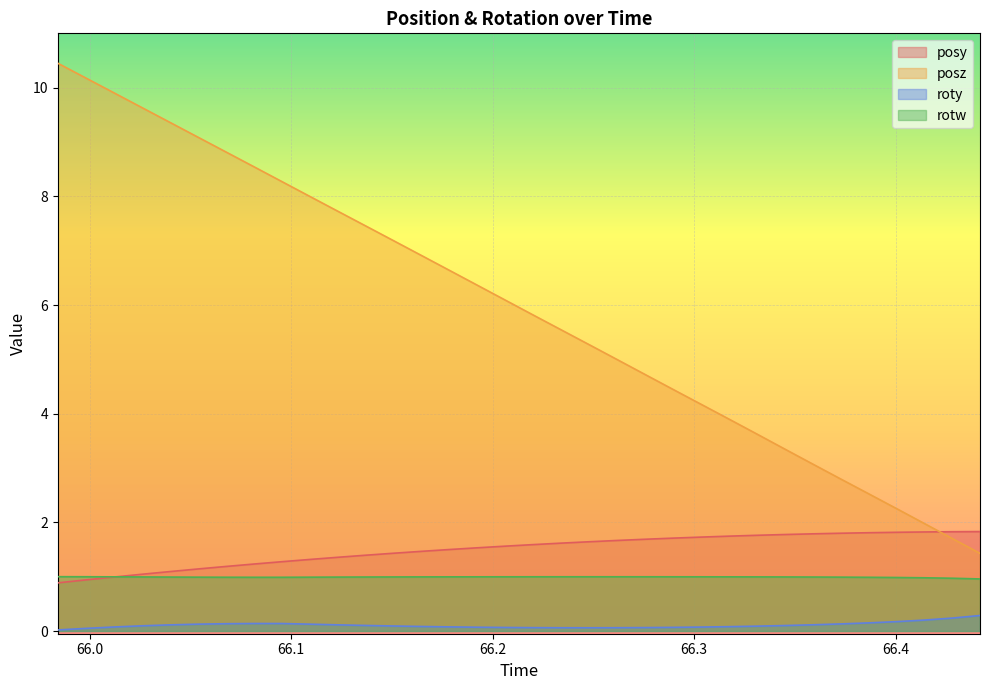

How many series are shown in this chart?

4